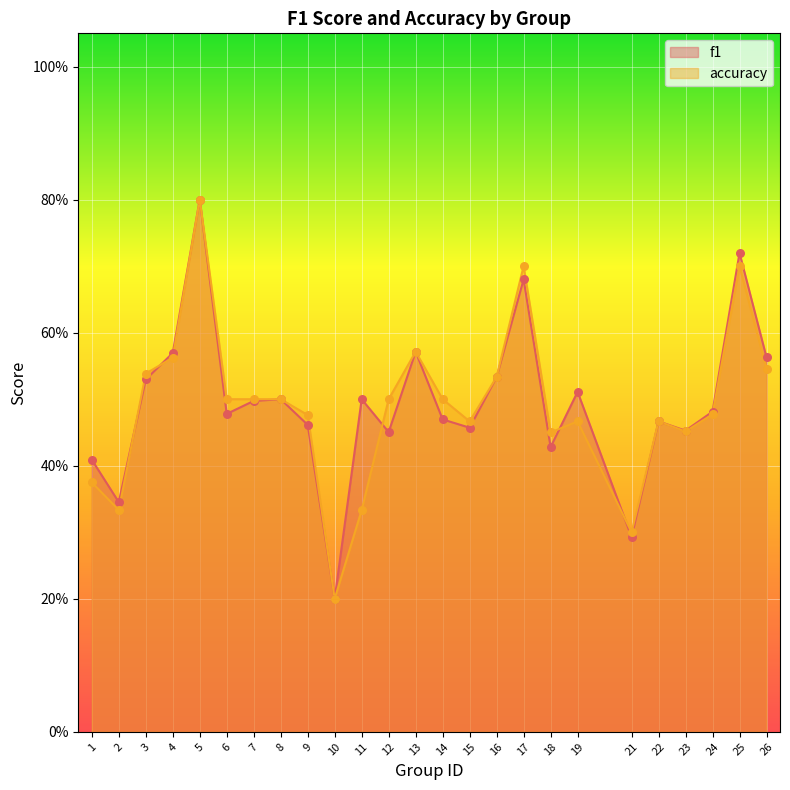

Which series contains the highest Y value?

f1